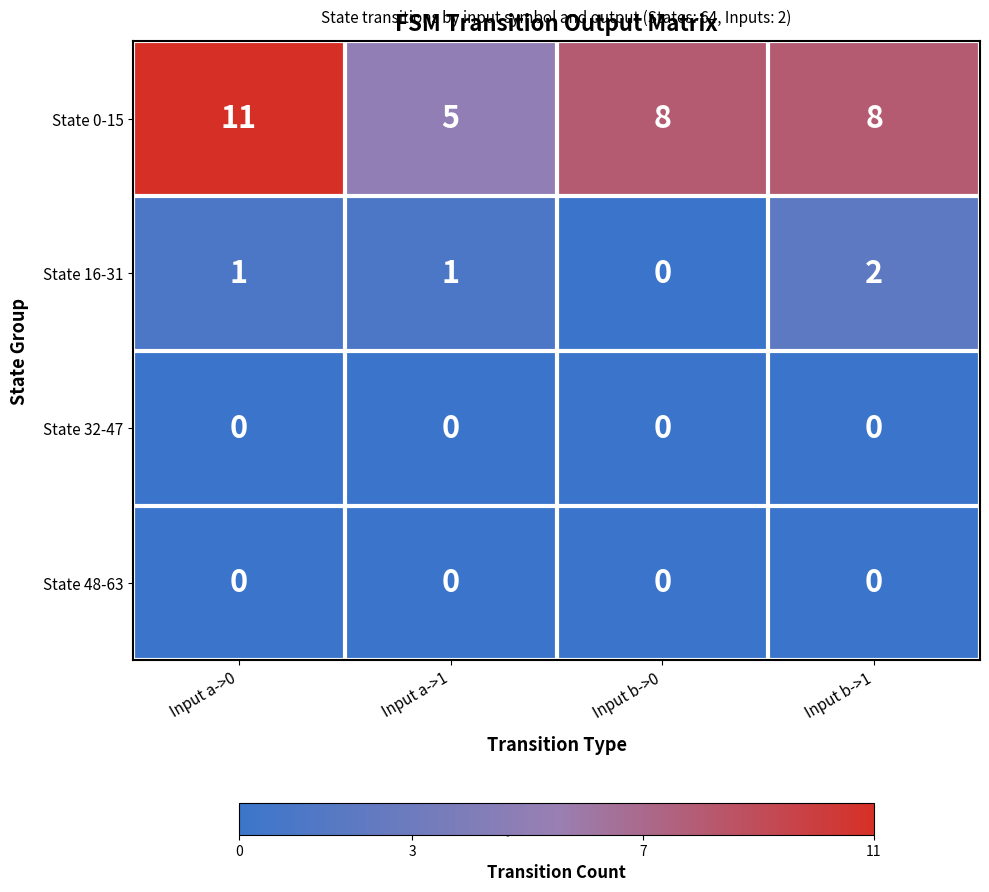

At which category is the sum across all series the highest?

Input a->0